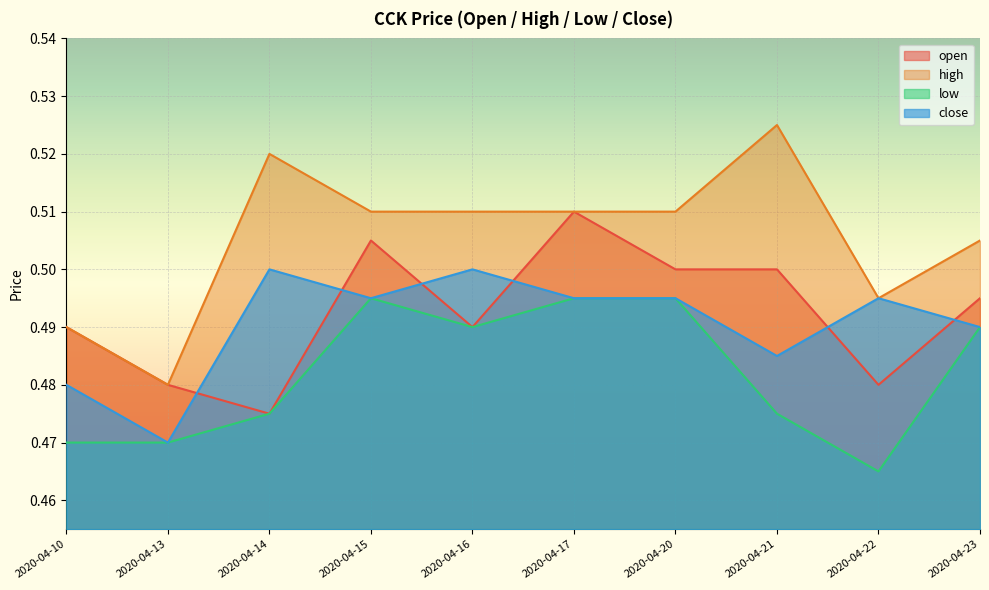

True or false: open and high intersect in this chart.

False